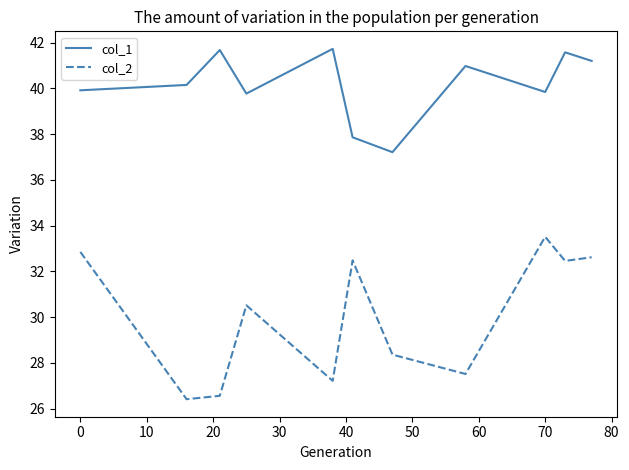

What is the difference between the maximum and minimum values in the col_2 series?

7.1